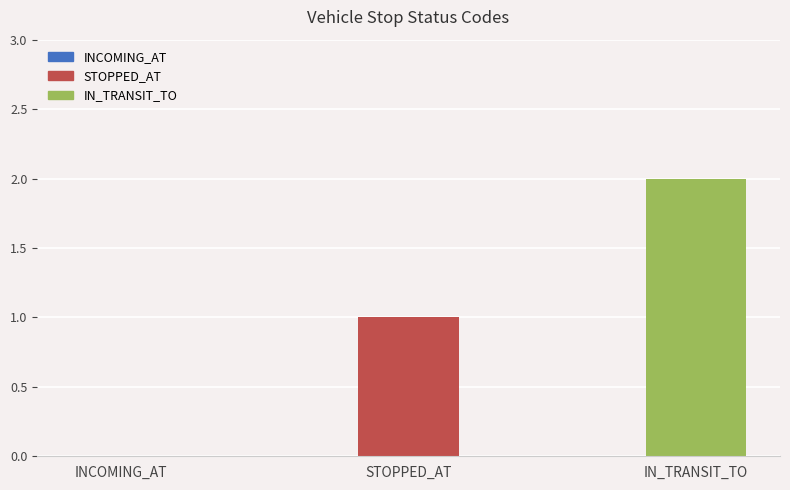

Which label corresponds to the largest value in the chart?

IN_TRANSIT_TO